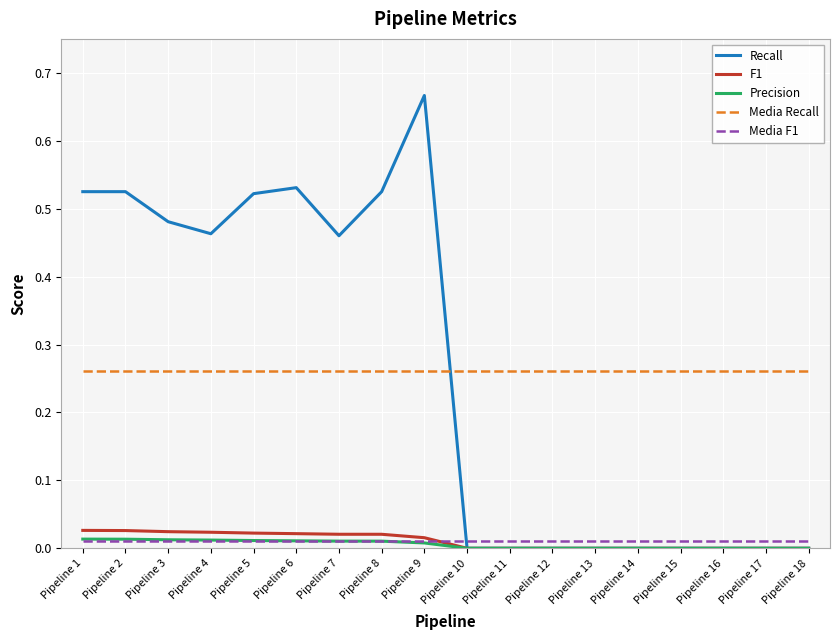

At which category is the sum across all series the highest?

Pipeline 9